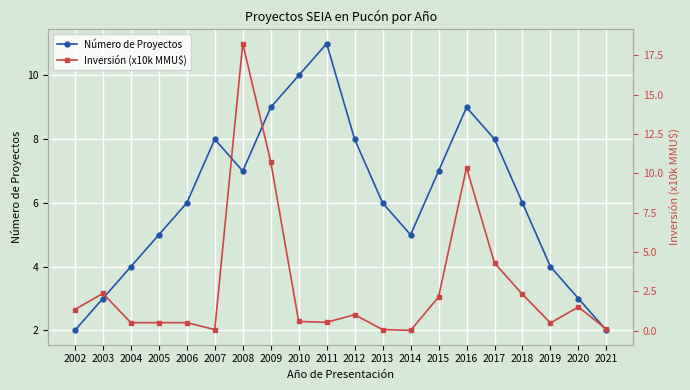

What is the difference between the highest and lowest values at 2012?

7.0